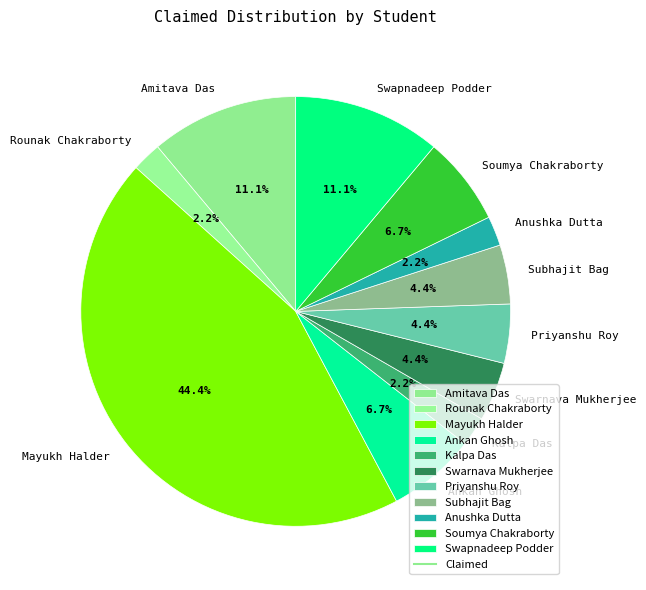

Which category has the biggest portion of the pie?

Mayukh Halder